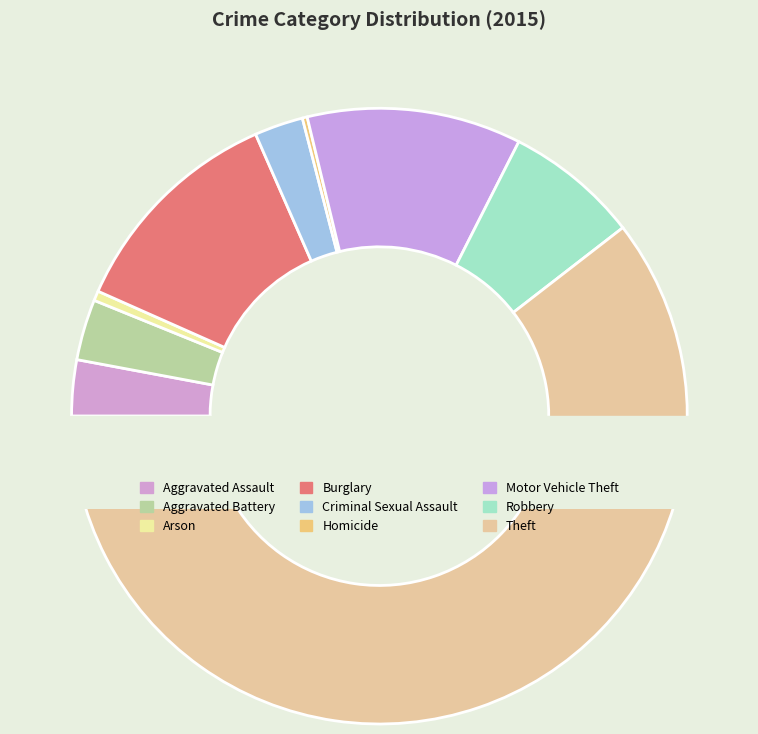

What percentage do Aggravated Assault and Homicide together represent?

3.2%